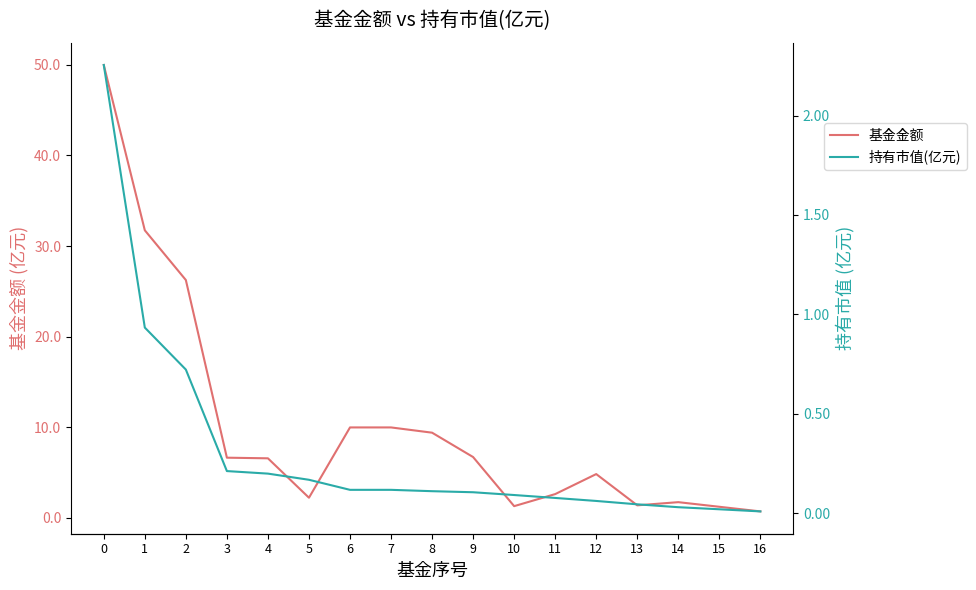

Between 3 and 4, which is larger?

3